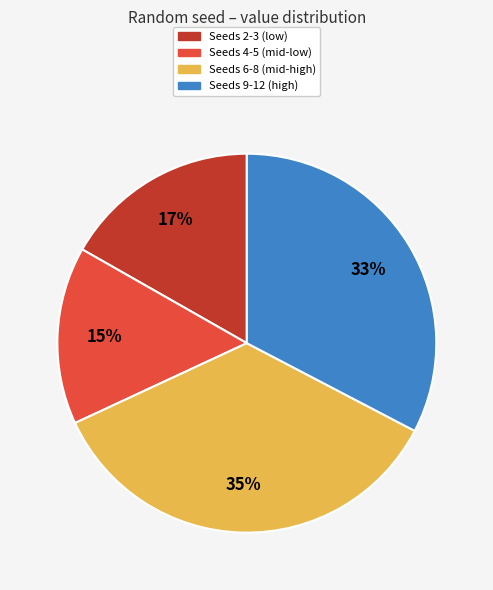

Is Seeds 6-8 (mid-high) the majority of the pie?

No